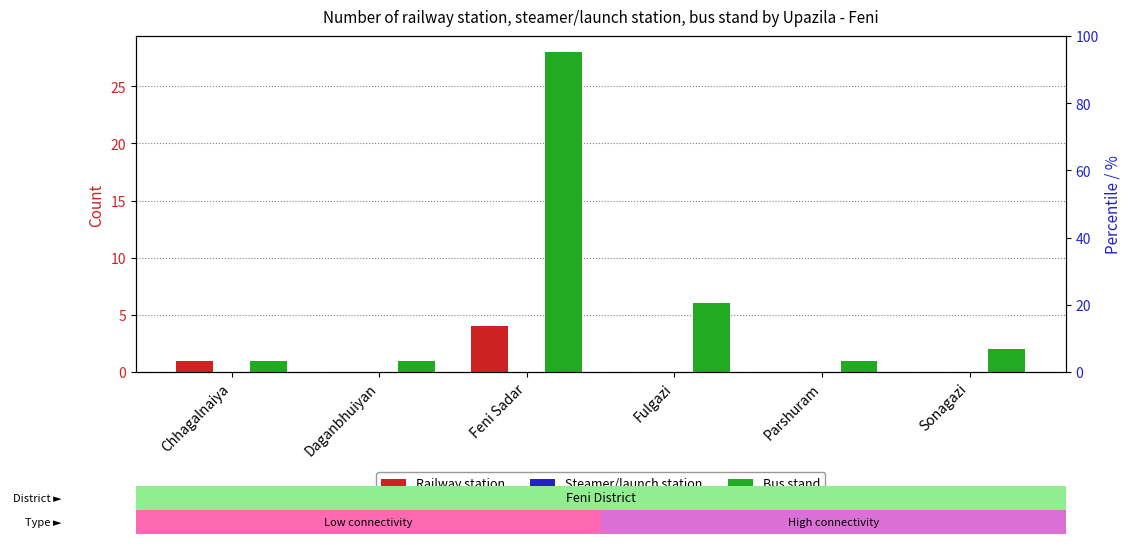

At which category is the sum across all series the highest?

Feni Sadar